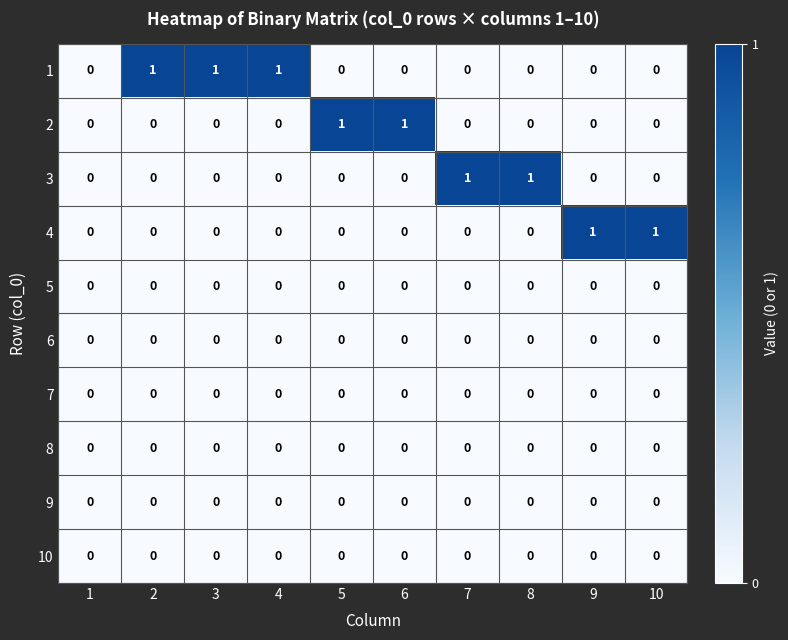

Is it true that 10 equals 0 at 10?

True